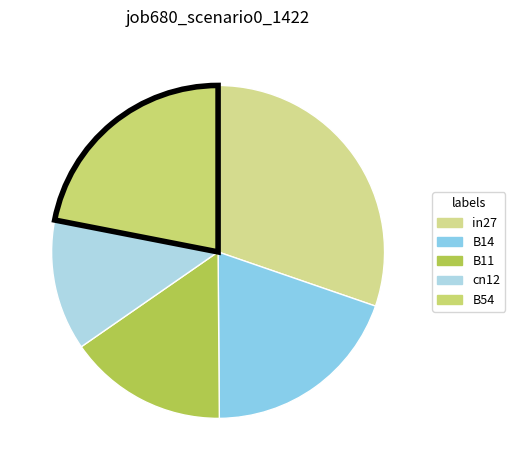

Is it true that B11 is 15% of the pie?

True